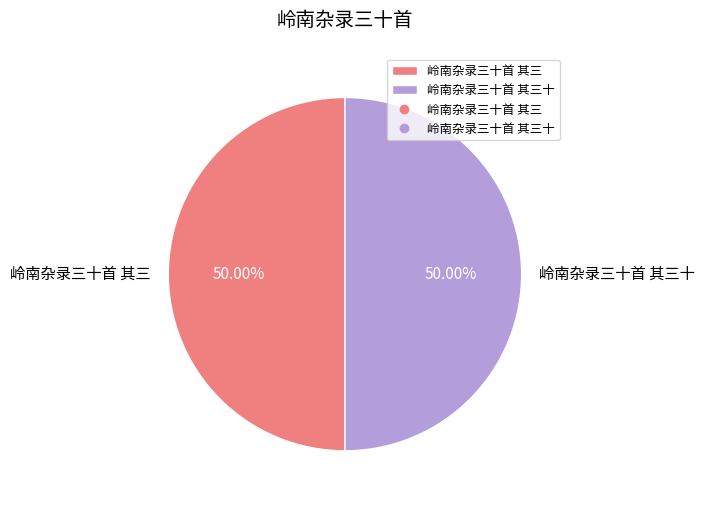

Approximately how many times larger is the value at 岭南杂录三十首 其三 compared to 岭南杂录三十首 其三十?

1.0